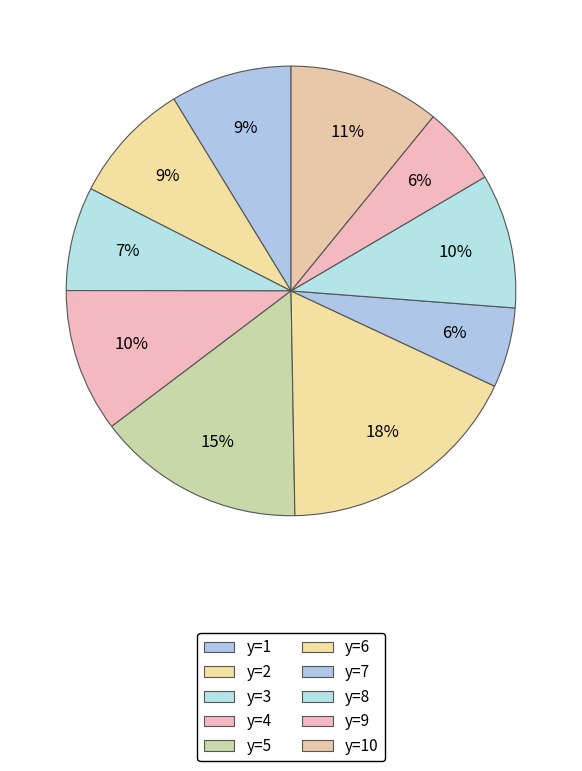

What is the change in value from y=6 to y=7?

-2.4